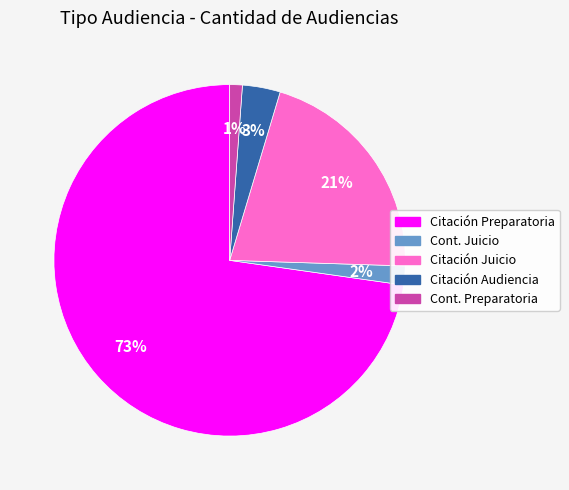

Is there any slice that represents more than half of the pie?

Yes